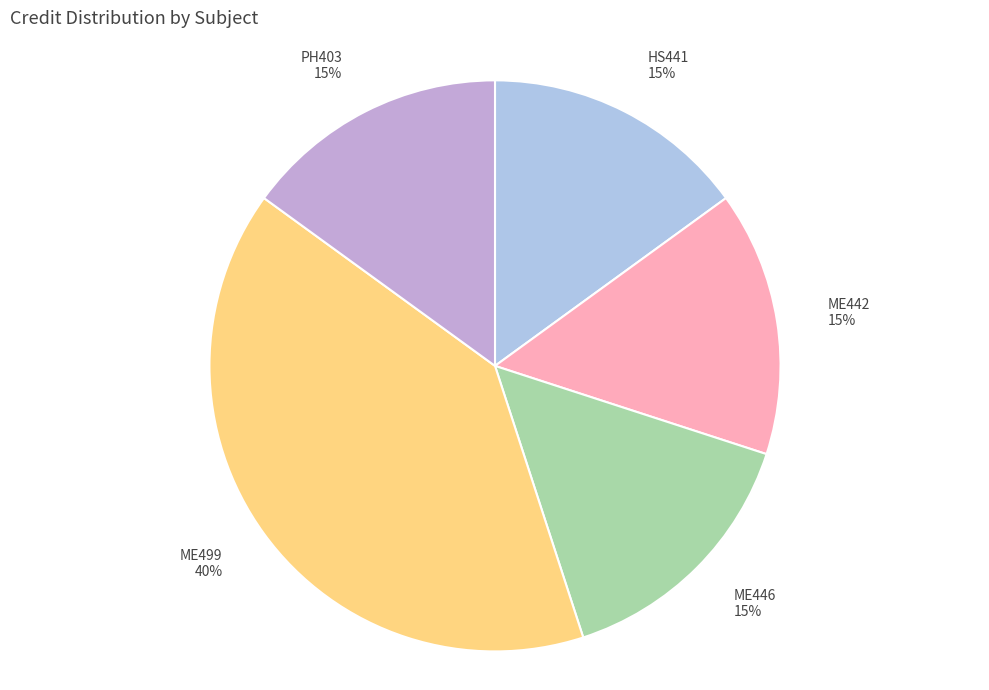

To the nearest percent, what is the combined percentage of HS441 15% and ME499 40%?

55%